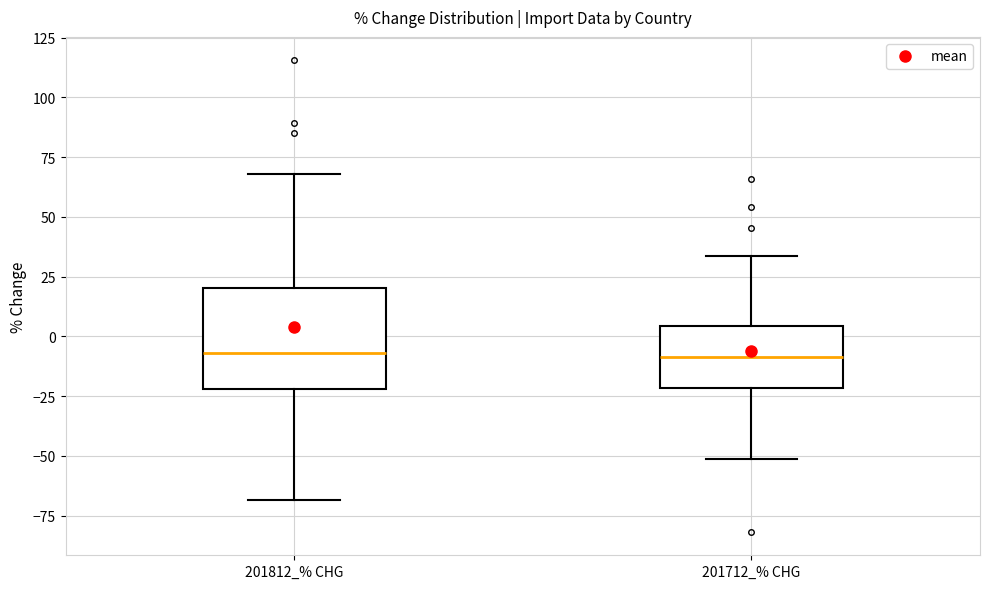

Reading left to right, transcribe this box plot: for each box, give where its median line is, the range the box spans, and where its two whiskers end, as read against the y-axis. The values are not printed on the chart, so give them approximately, as read against the axis.

201812_% CHG: median -5, box -20 to 20, whiskers -70 to 70
201712_% CHG: median -10, box -20 to 5, whiskers -50 to 35